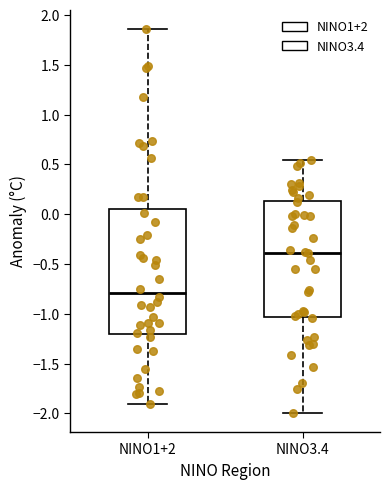

Which box has the lowest median line?

NINO1+2